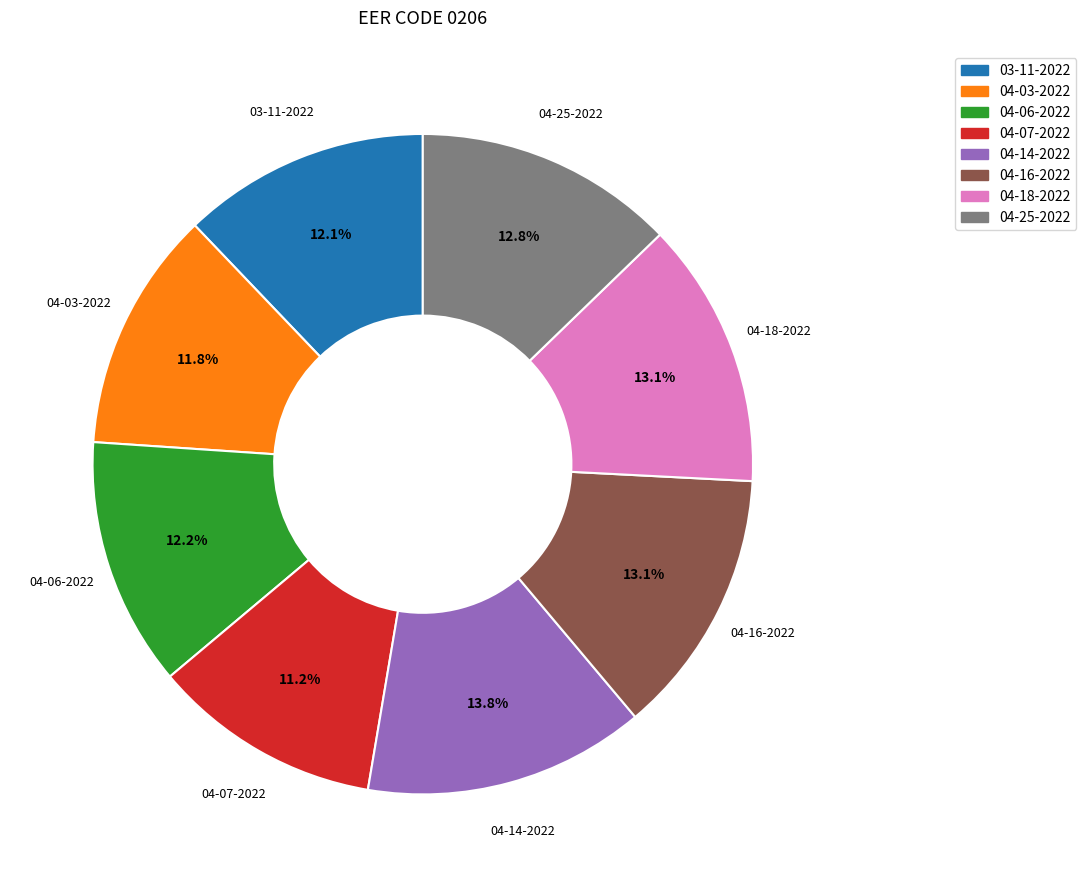

Is there a majority slice in this chart?

No